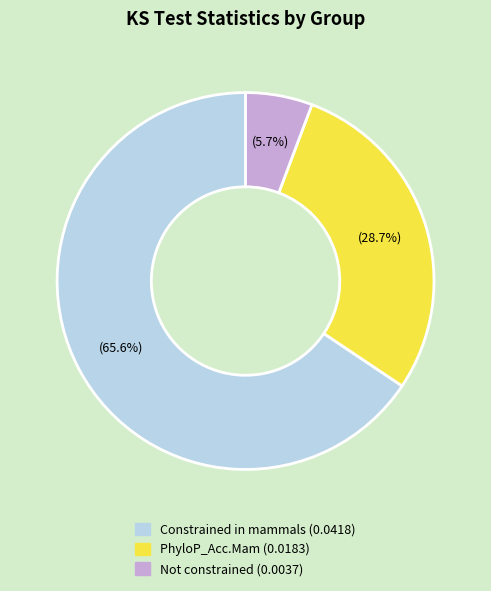

Rank the categories by value from lowest to highest.

Not constrained, PhyloP_Acc.Mam, Constrained in mammals